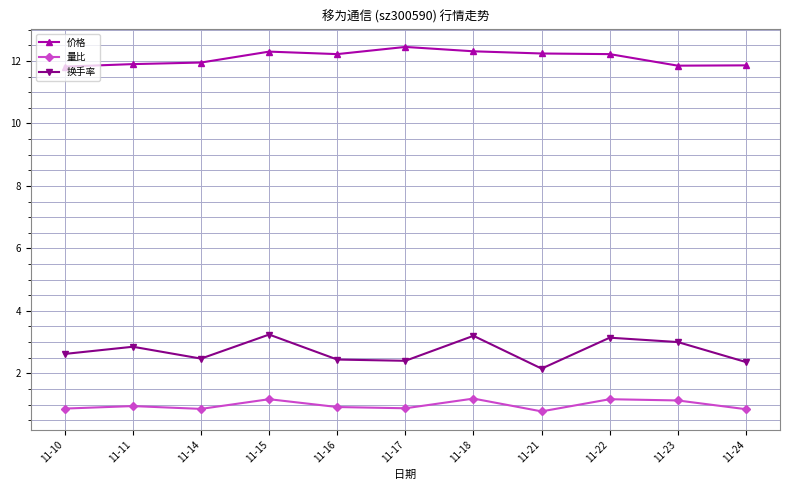

What is the sum of the 换手率 values at 11-16 and 11-15?

5.7